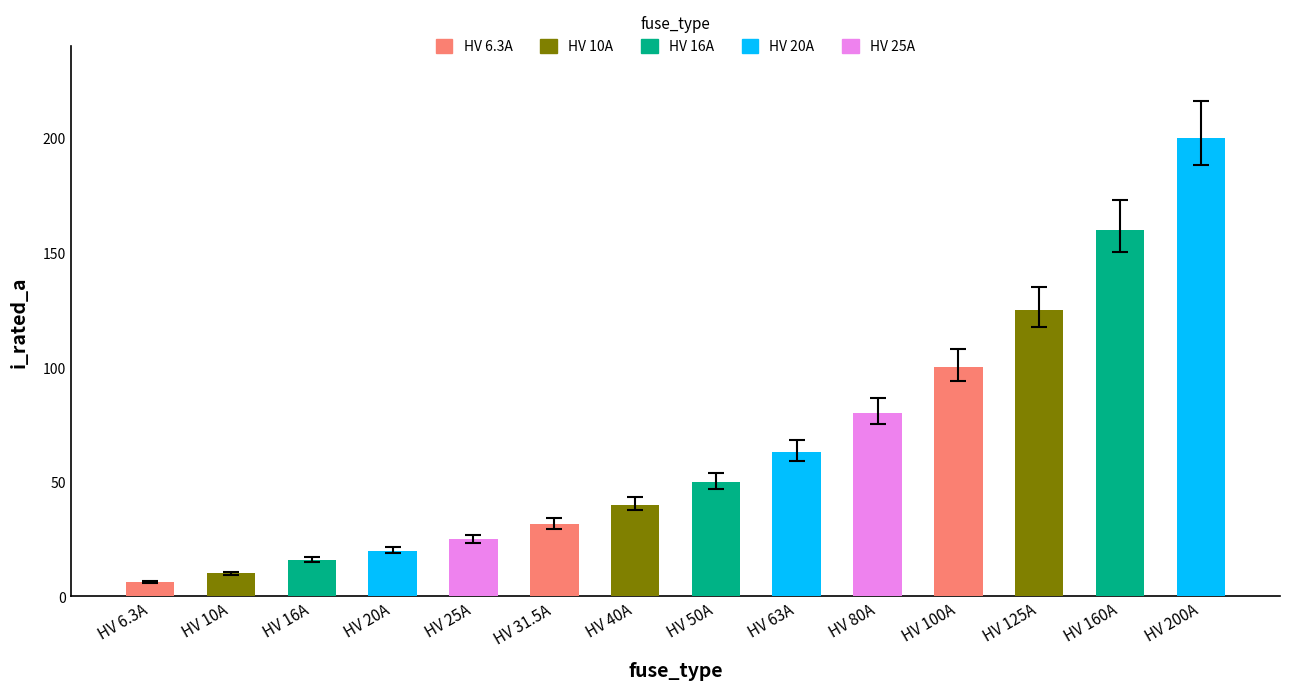

Count the number of data series in this chart.

1